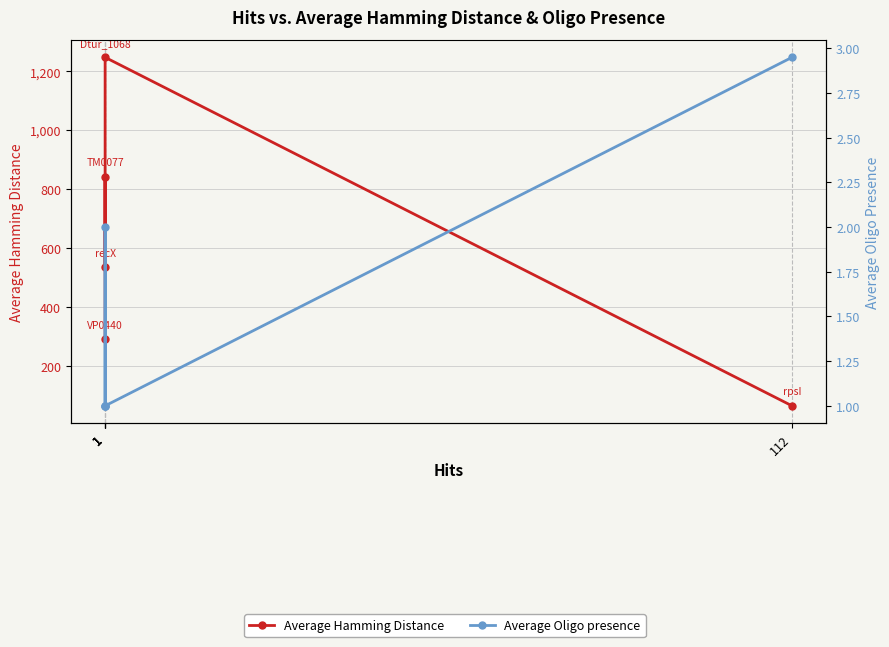

True or false: Average Oligo presence and Average Hamming Distance intersect in this chart.

False